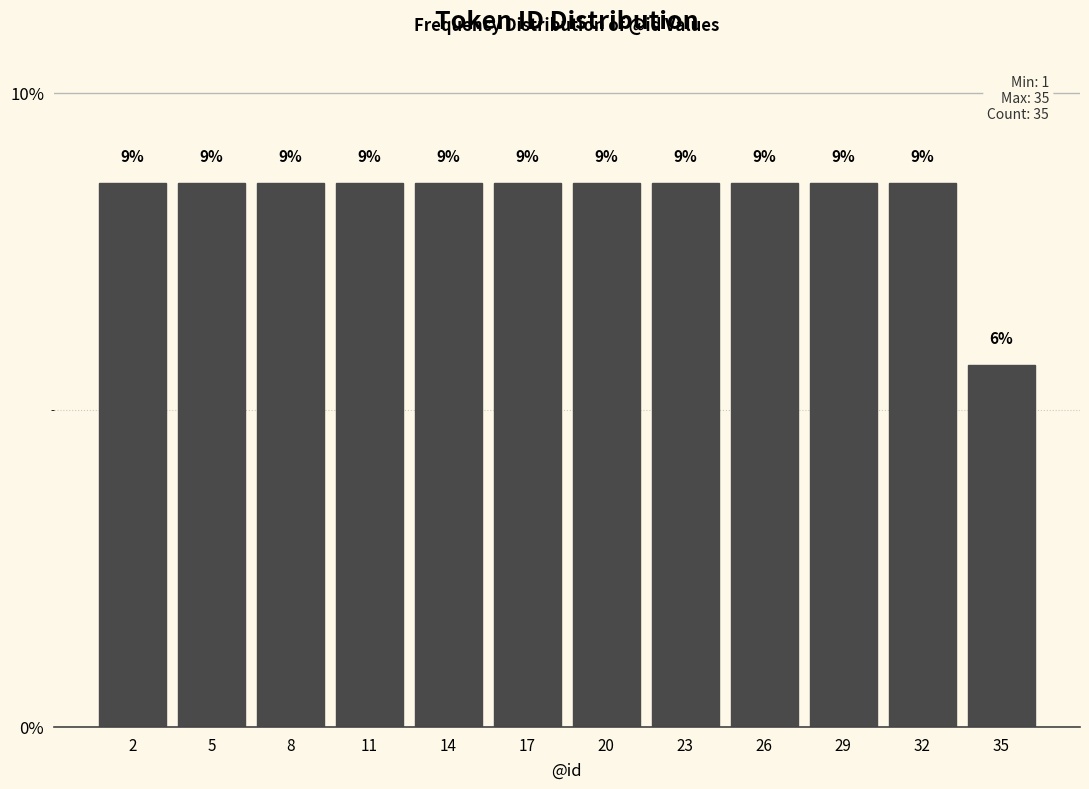

How many bars are there in total?

12